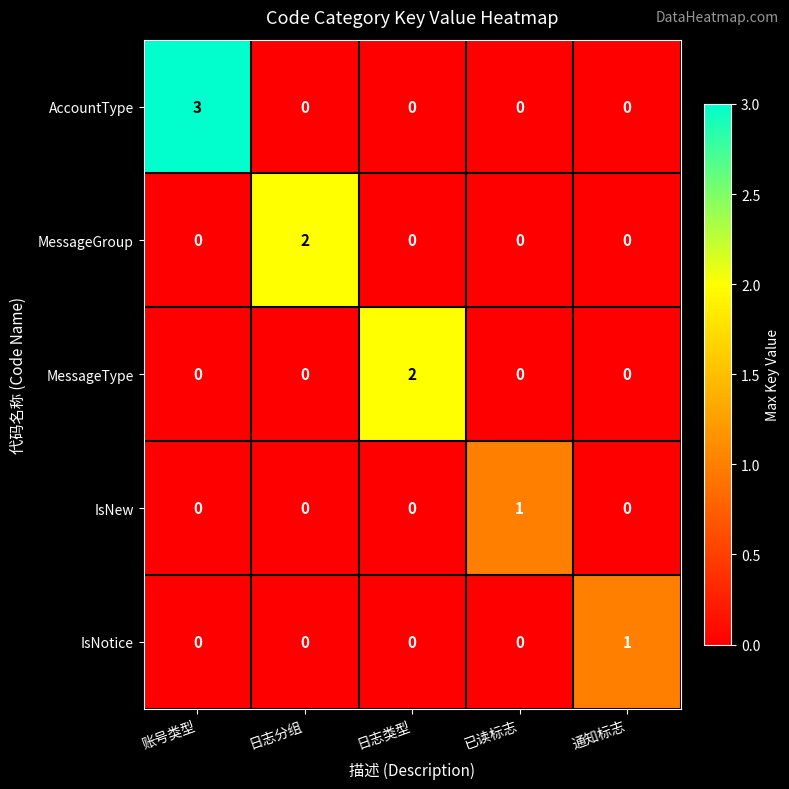

Count the IsNew values in the range 0 to 1.

5